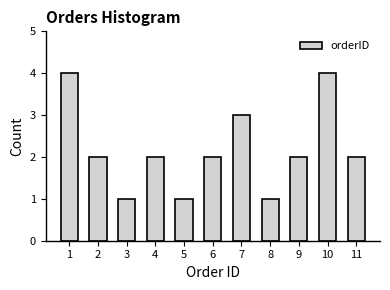

Reading left to right, what are all the values shown in this chart?

4	2	1	2	1	2	3	1	2	4	2